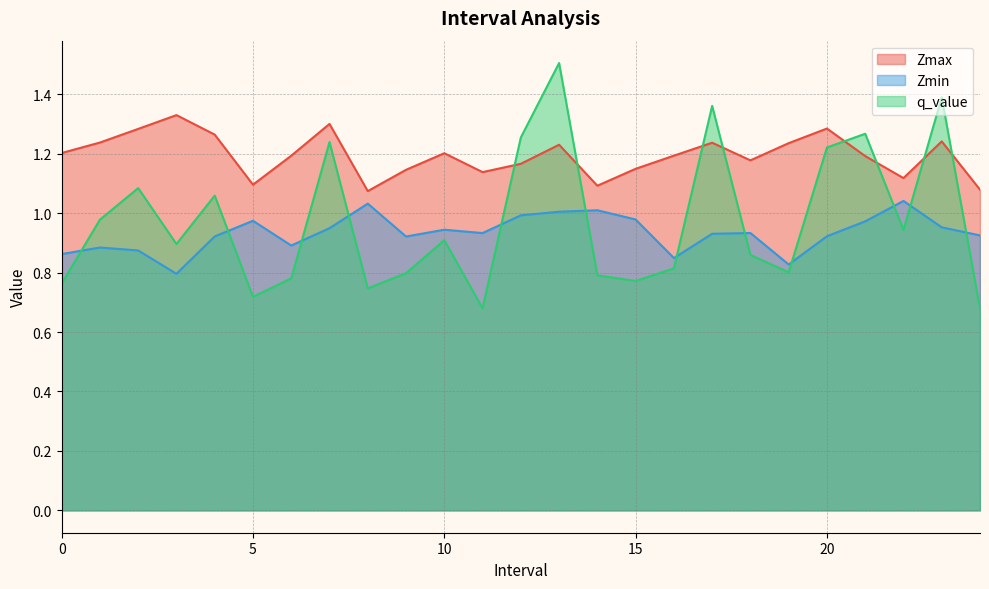

Reading left to right, extract all data points from this chart.

Zmax: 1.2	1.2	1.3	1.3	1.3	1.1	1.2	1.3	1.1	1.1	1.2	1.1	1.2	1.2	1.1	1.1	1.2	1.2	1.2	1.2	1.3	1.2	1.1	1.2	1.1
Zmin: 0.9	0.9	0.9	0.8	0.9	1.0	0.9	0.9	1.0	0.9	0.9	0.9	1.0	1.0	1.0	1.0	0.8	0.9	0.9	0.8	0.9	1.0	1.0	1.0	0.9
q_value: 0.8	1.0	1.1	0.9	1.1	0.7	0.8	1.2	0.7	0.8	0.9	0.7	1.3	1.5	0.8	0.8	0.8	1.4	0.9	0.8	1.2	1.3	0.9	1.4	0.7